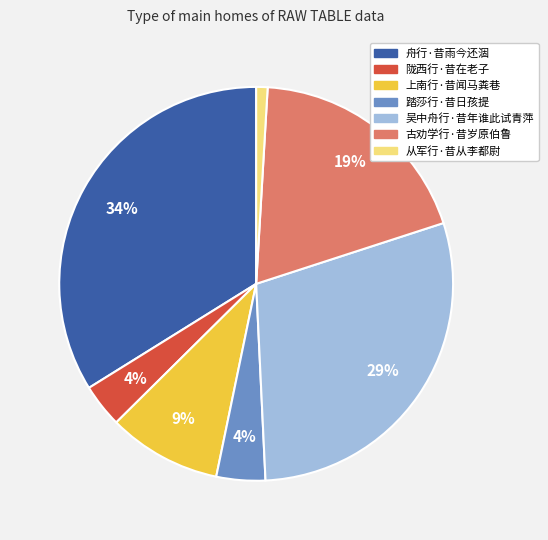

True or false: 陇西行·昔在老子 accounts for 17% of the total.

False